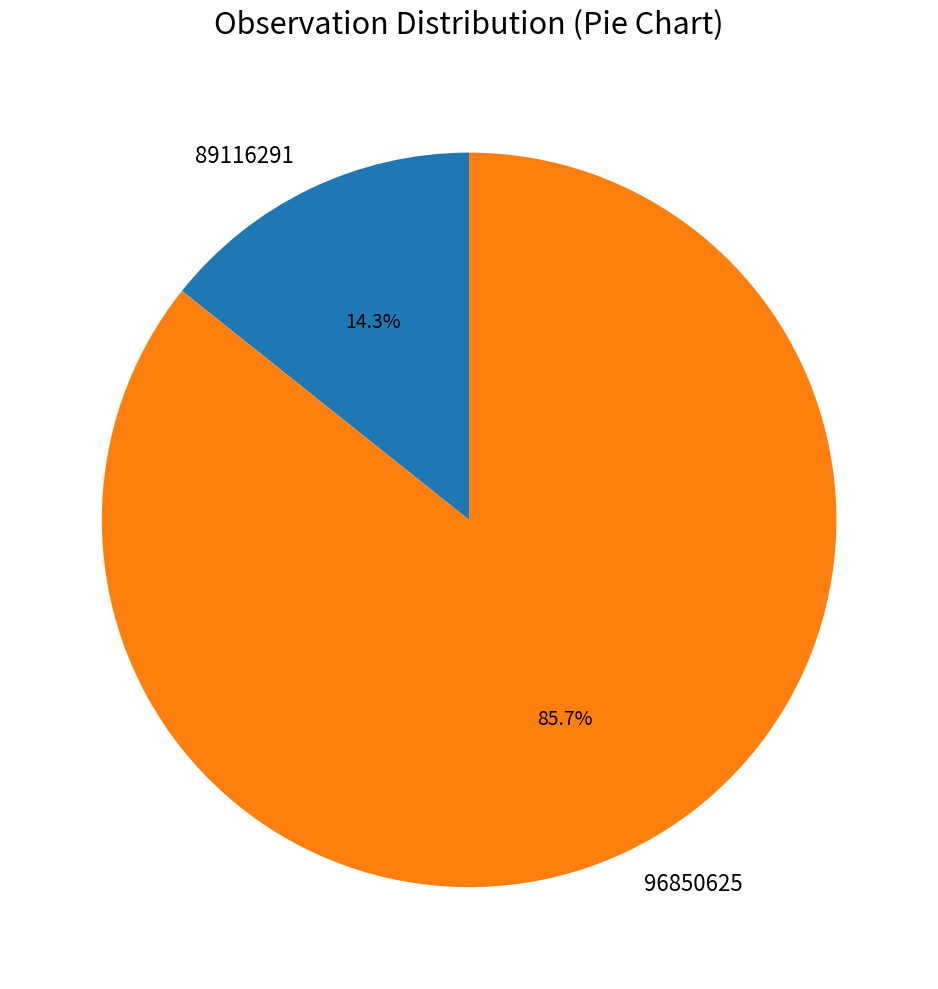

Rank the categories by value from lowest to highest.

89116291, 96850625